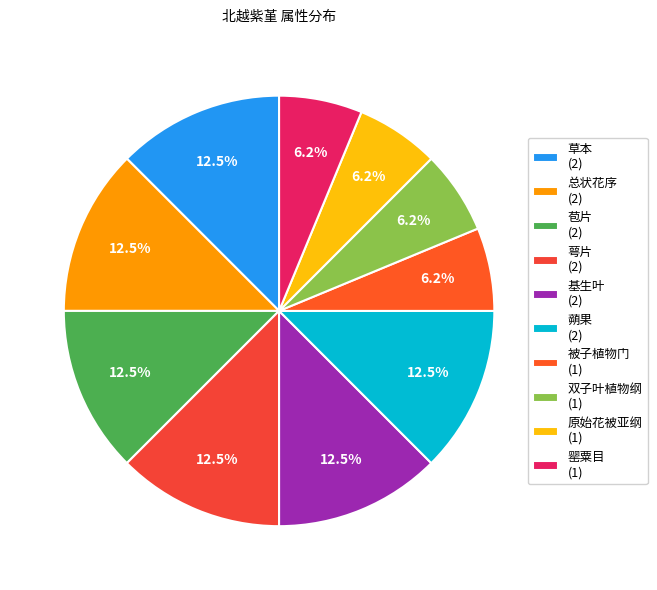

Is there any slice that represents more than half of the pie?

No